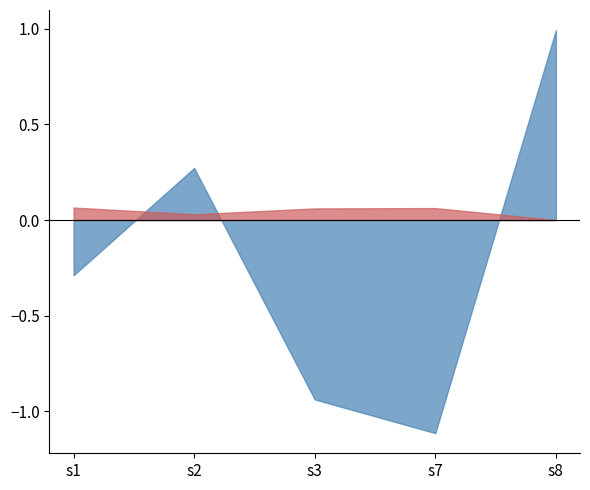

What is the spread (max minus min) of values at s1?

0.4